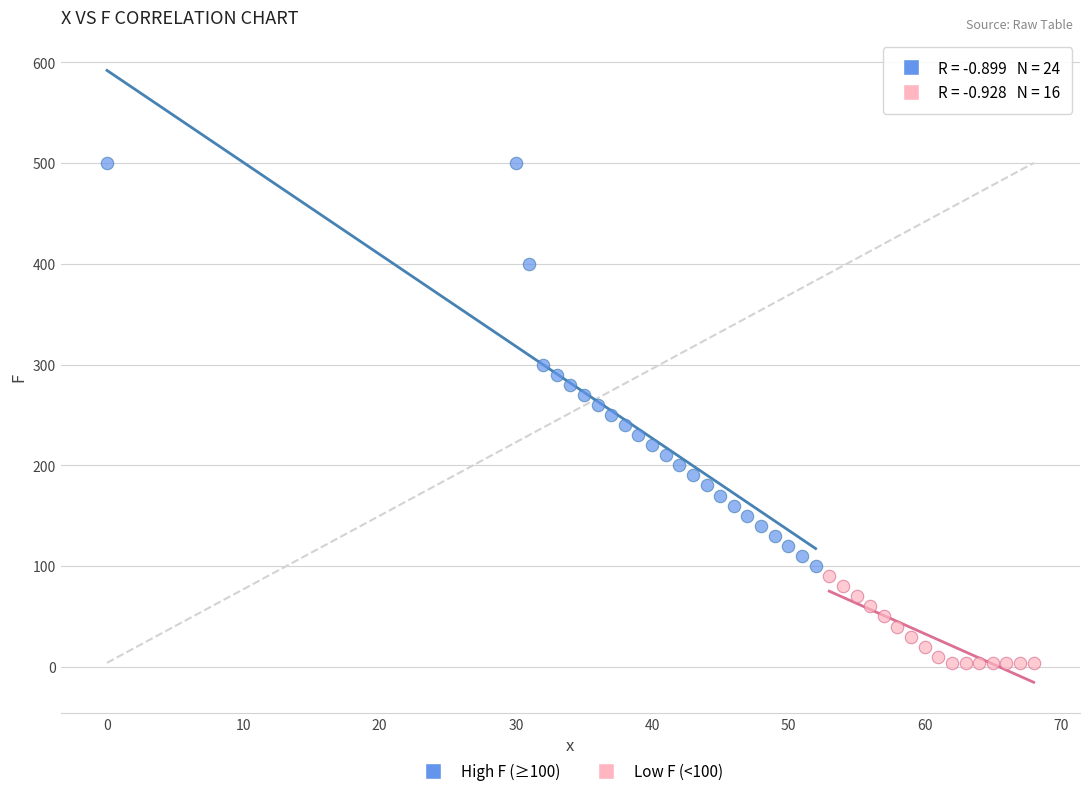

Which series reaches the maximum Y coordinate?

High F (≥100)